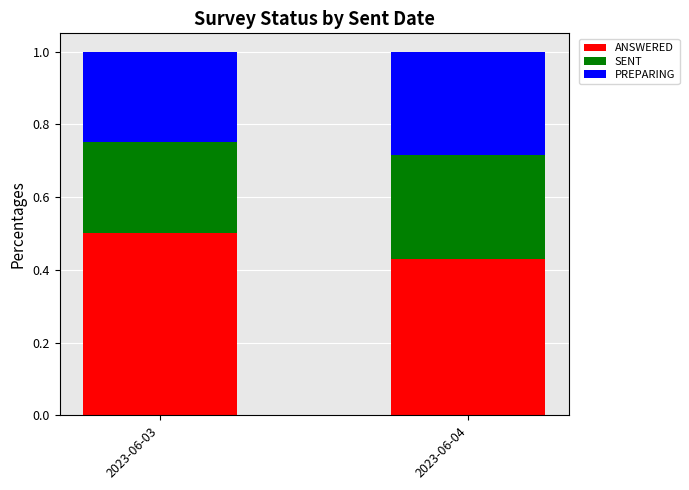

What is the sum of all ANSWERED values?

0.9